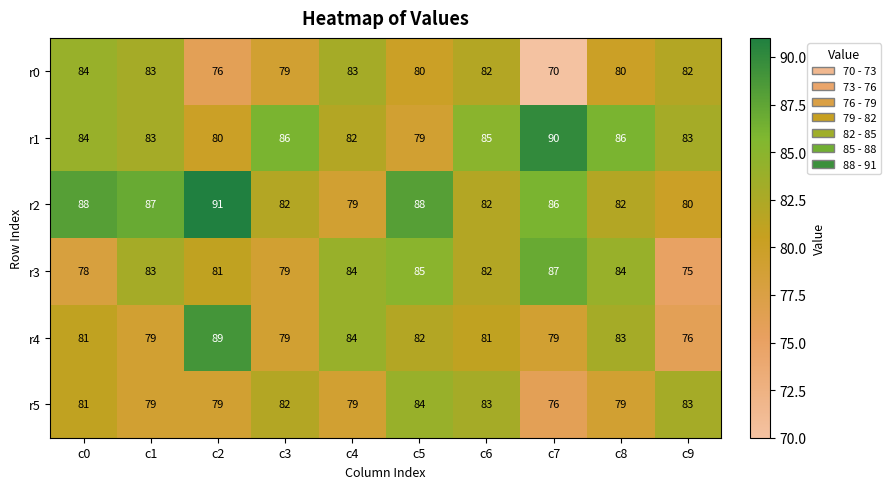

What is the greatest value displayed?

91